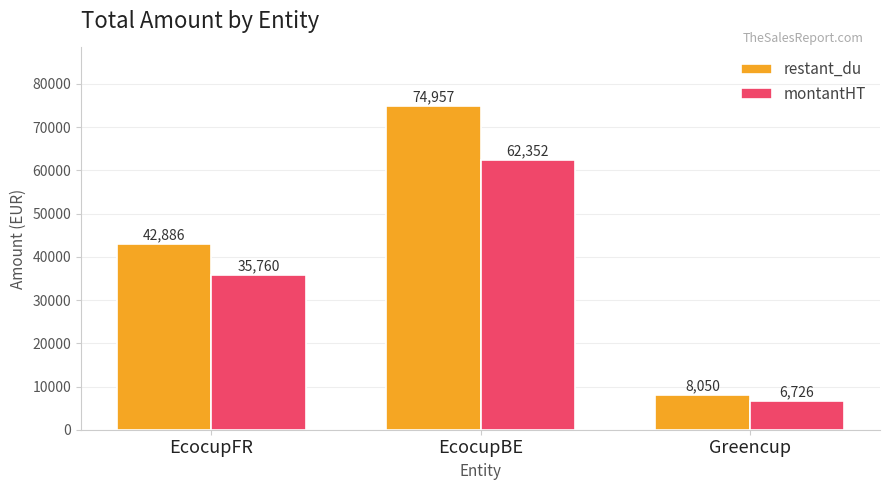

Rank the series by their average value, from highest to lowest.

restant_du, montantHT